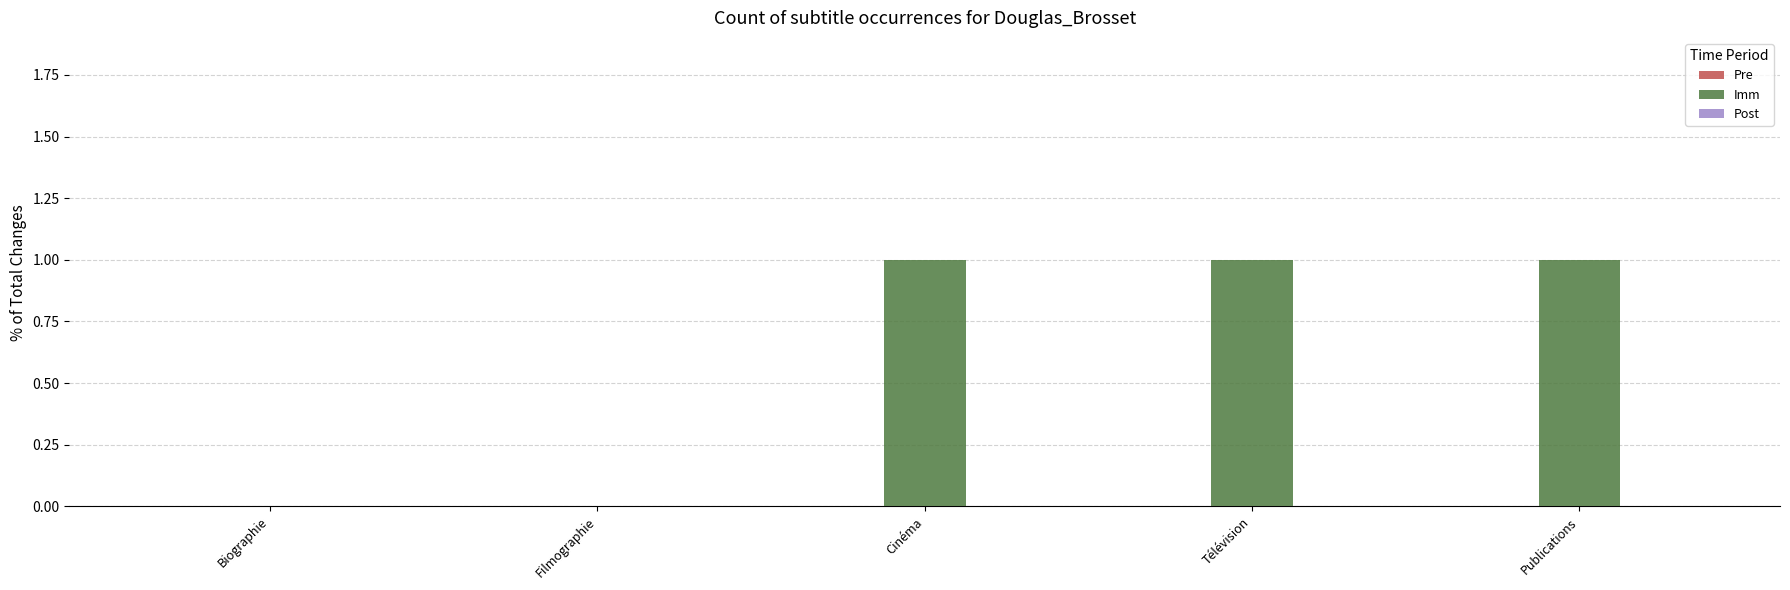

Which has a higher value, Biographie or Télévision?

Télévision